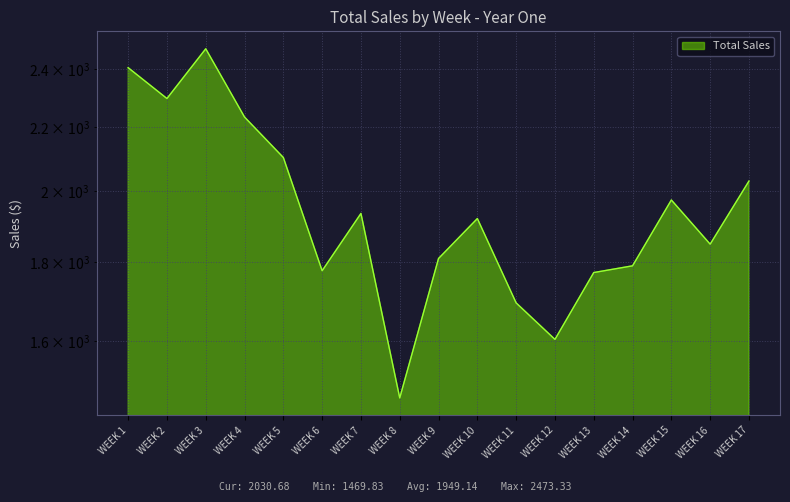

What is the ratio of the value at WEEK 16 to the value at WEEK 11?

1.1